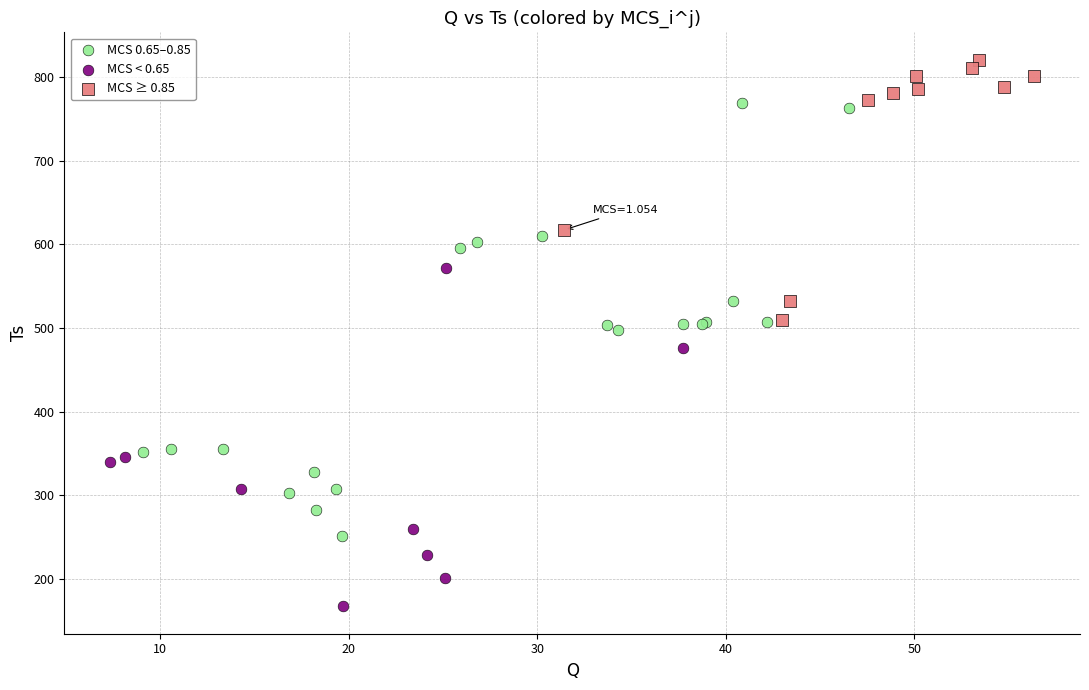

Which series has the largest Y range (max minus min)?

MCS 0.65–0.85